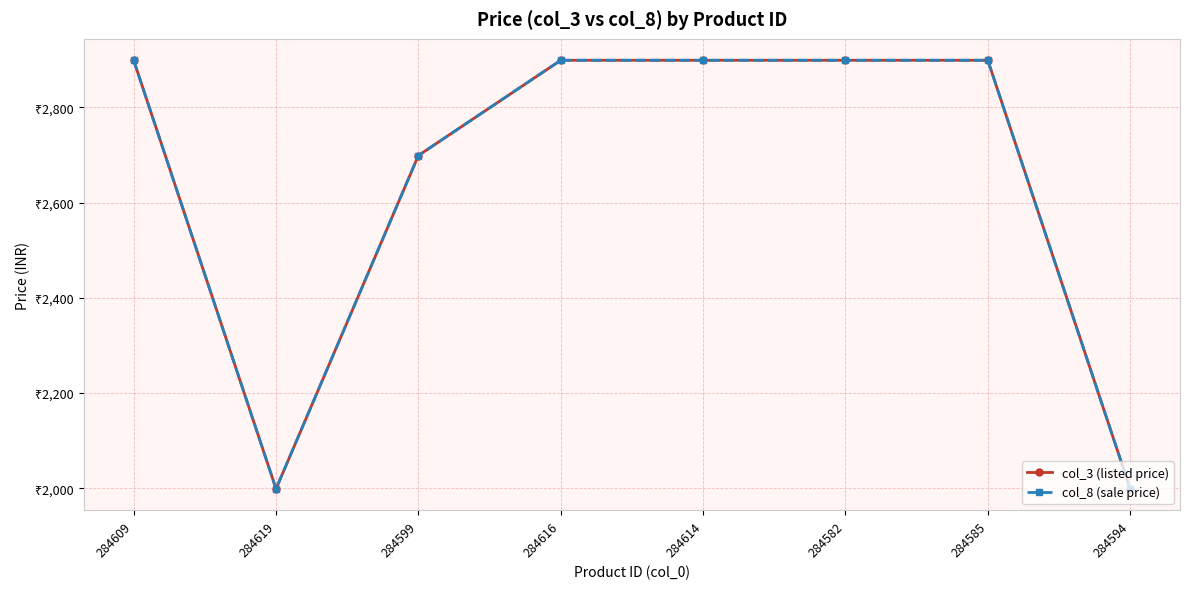

What is the difference between the col_3 (listed price) values at 284599 and 284594?

700